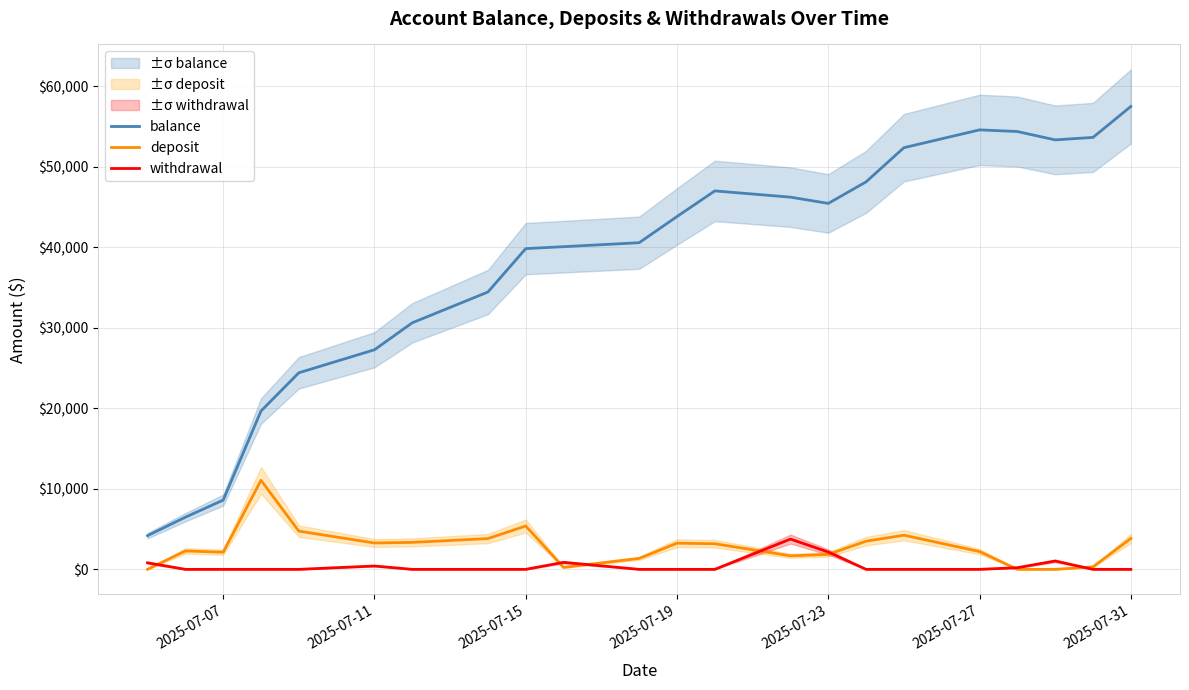

True or false: withdrawal has more than 2 interior local peaks.

True